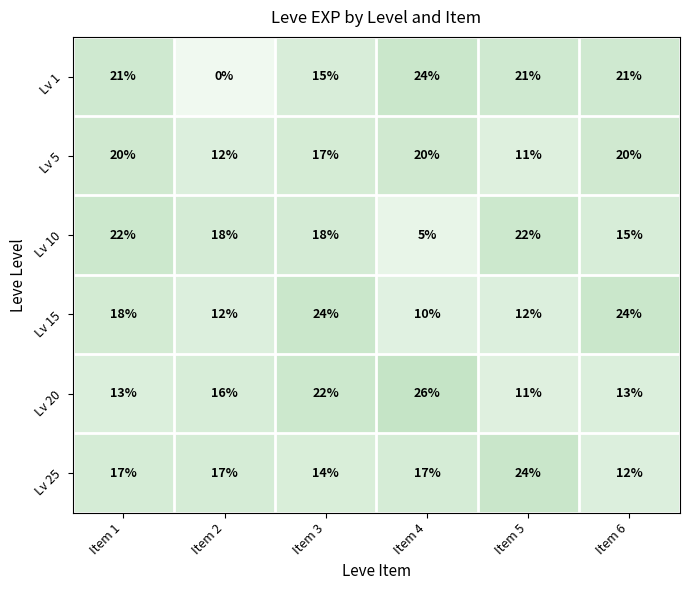

What is the maximum value shown in the chart?

26